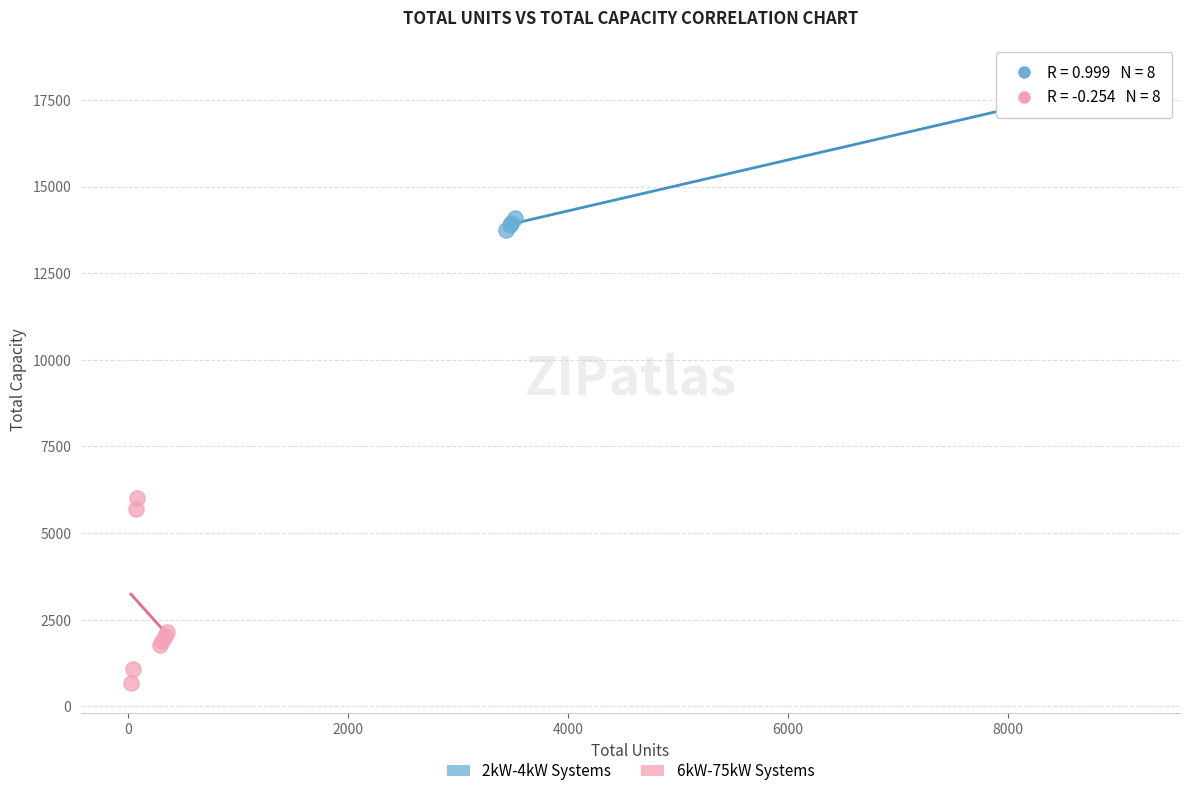

Which series reaches the maximum Y coordinate?

2kW-4kW Systems